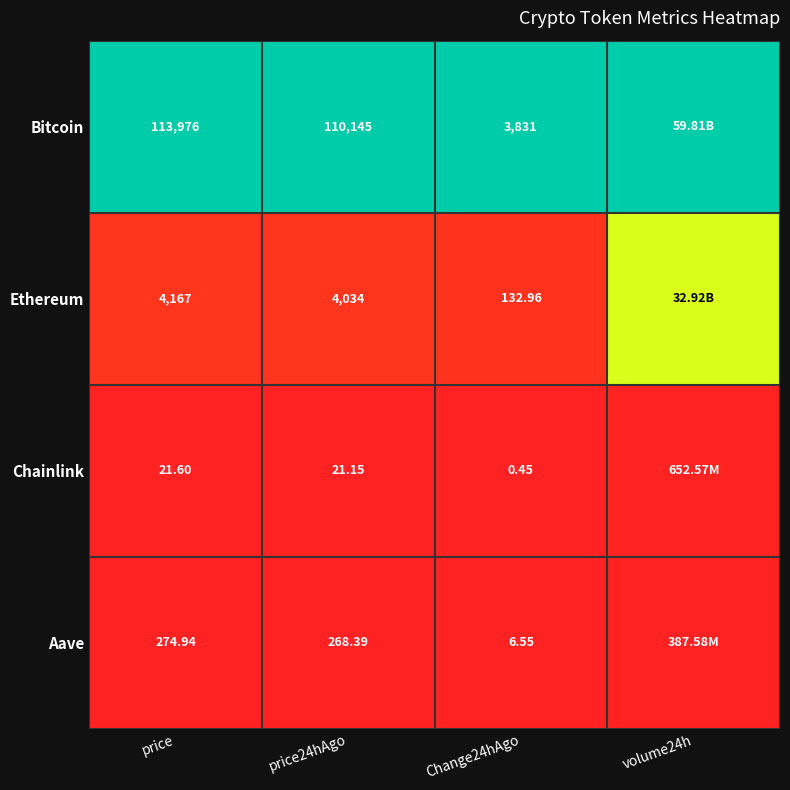

Rank the series at Change24hAgo from highest to lowest value.

Bitcoin, Ethereum, Aave, Chainlink